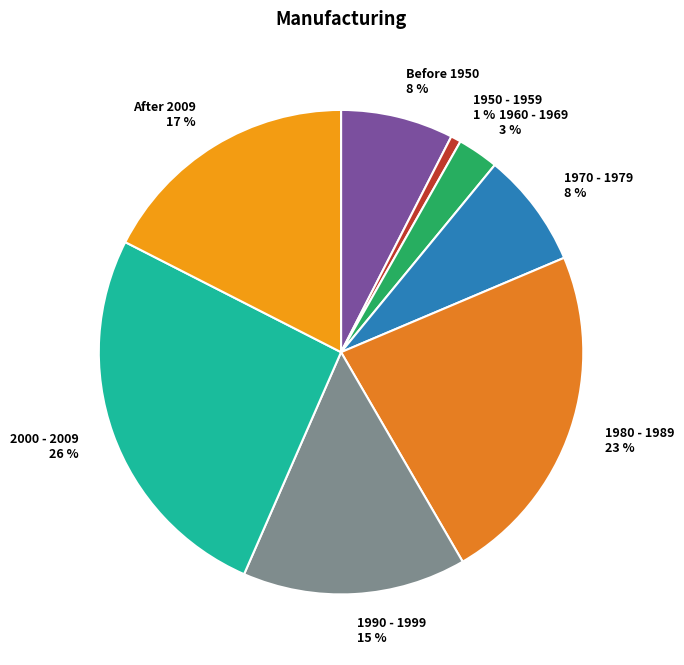

Which category has the smallest portion of the pie?

1950 - 1959